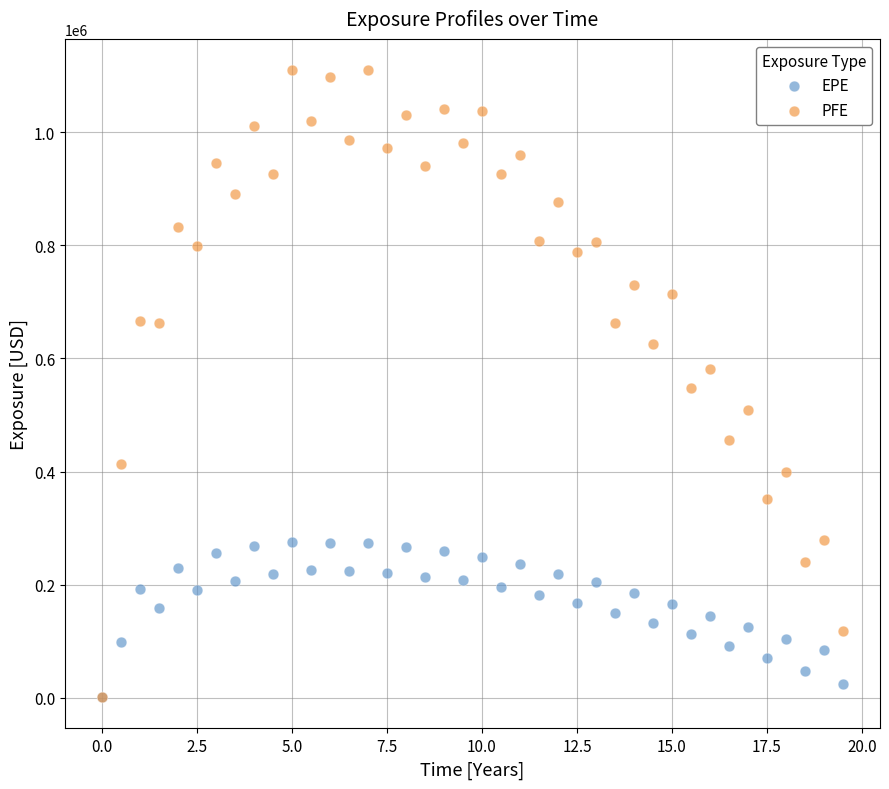

Which series has the largest Y range (max minus min)?

PFE